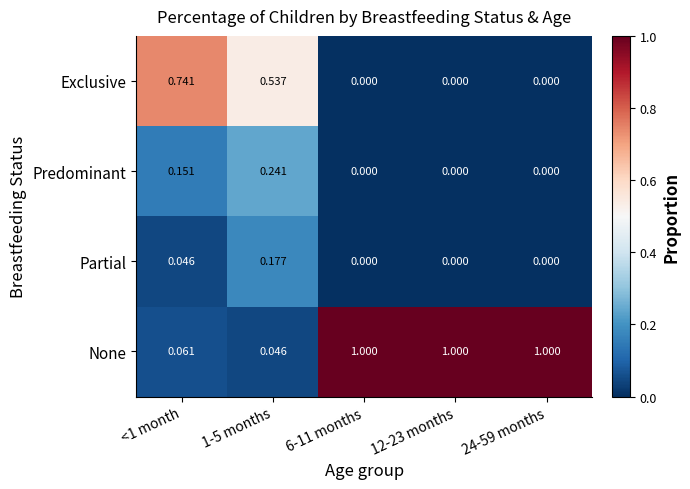

Which series has the largest range (max minus min)?

None